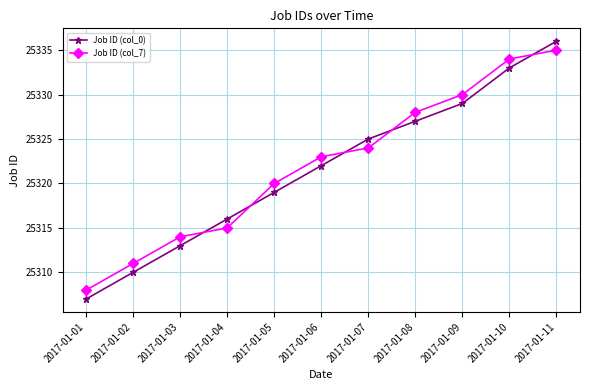

What are all the series names shown in the legend?

Job ID (col_0), Job ID (col_7)